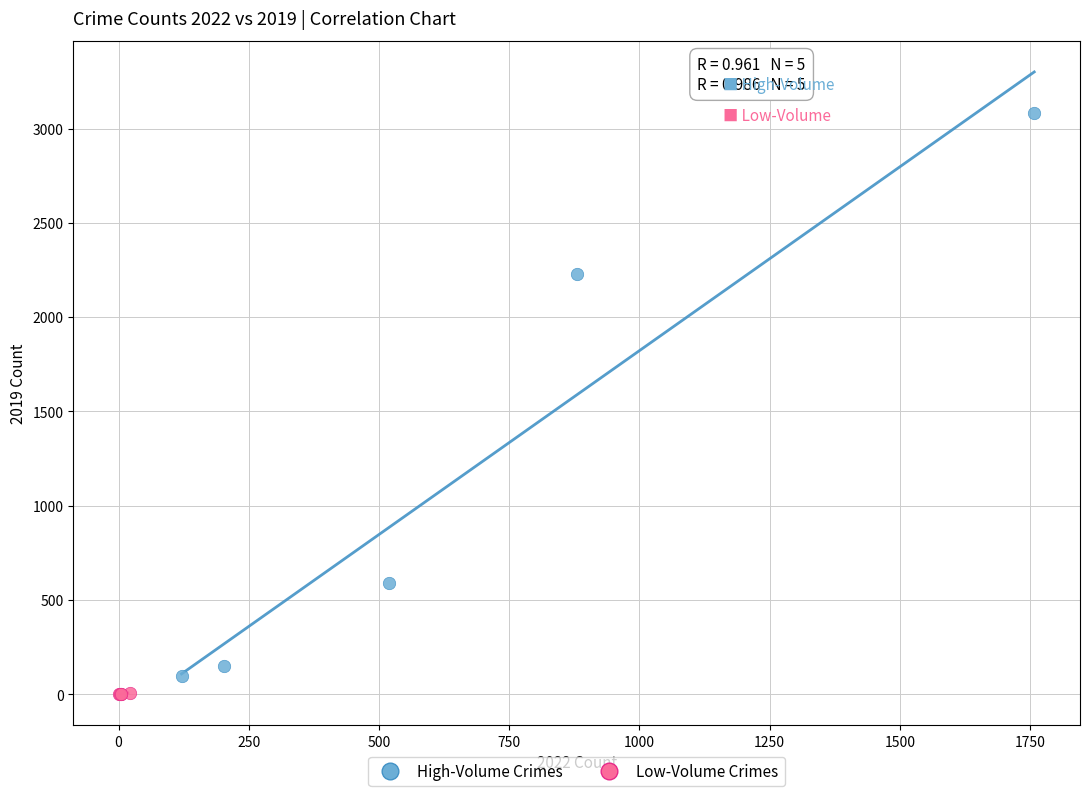

Which series contains the highest Y value?

High-Volume Crimes